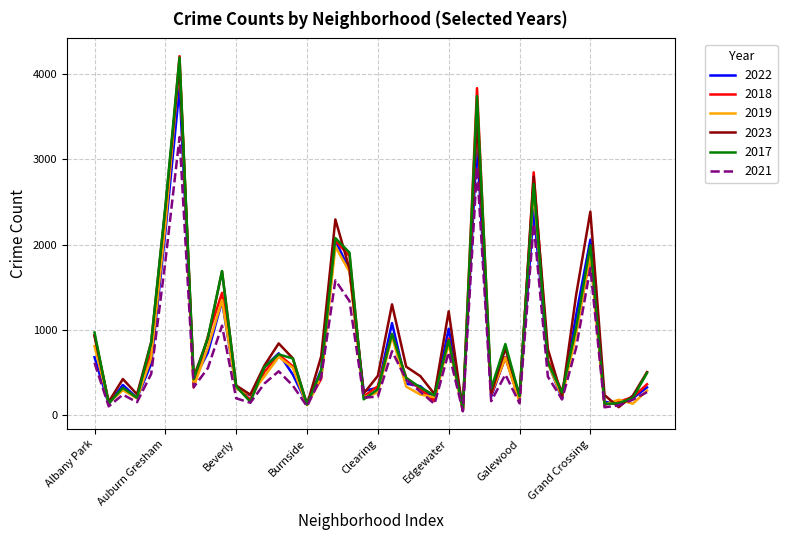

What is the maximum value for 2022?

3843